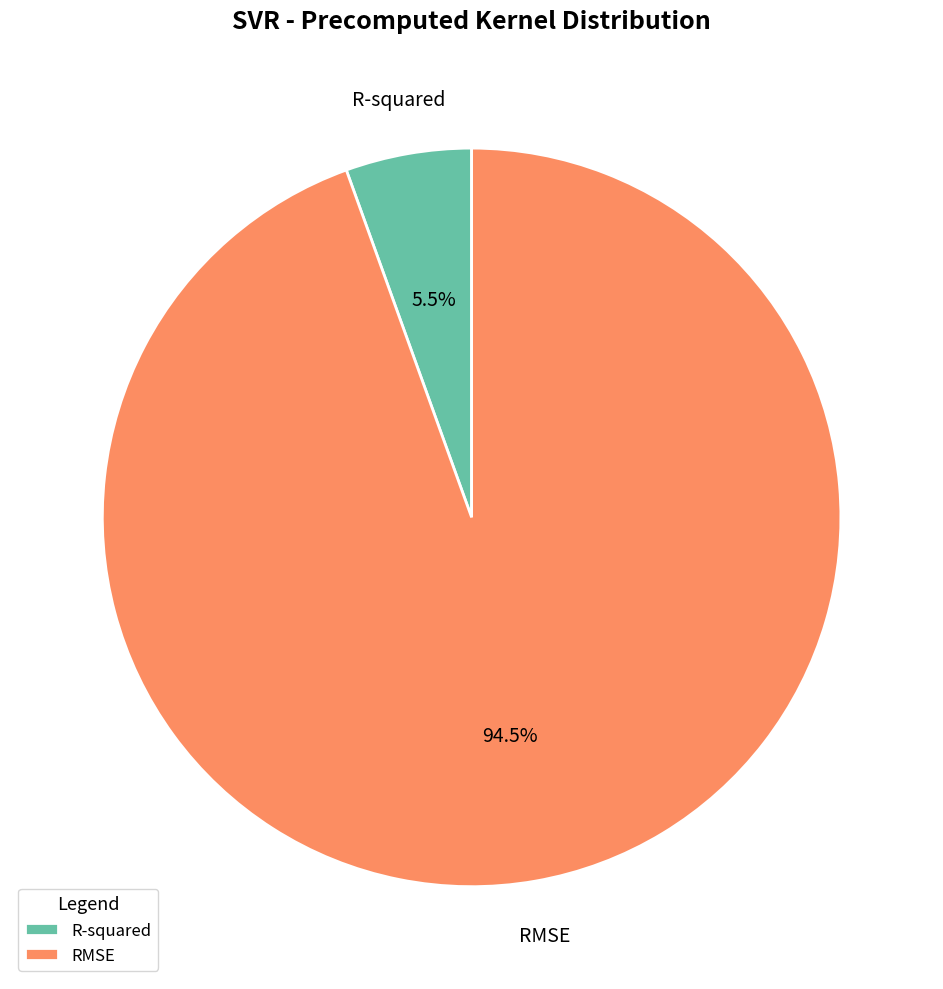

What portion of the pie excludes RMSE?

5.5%